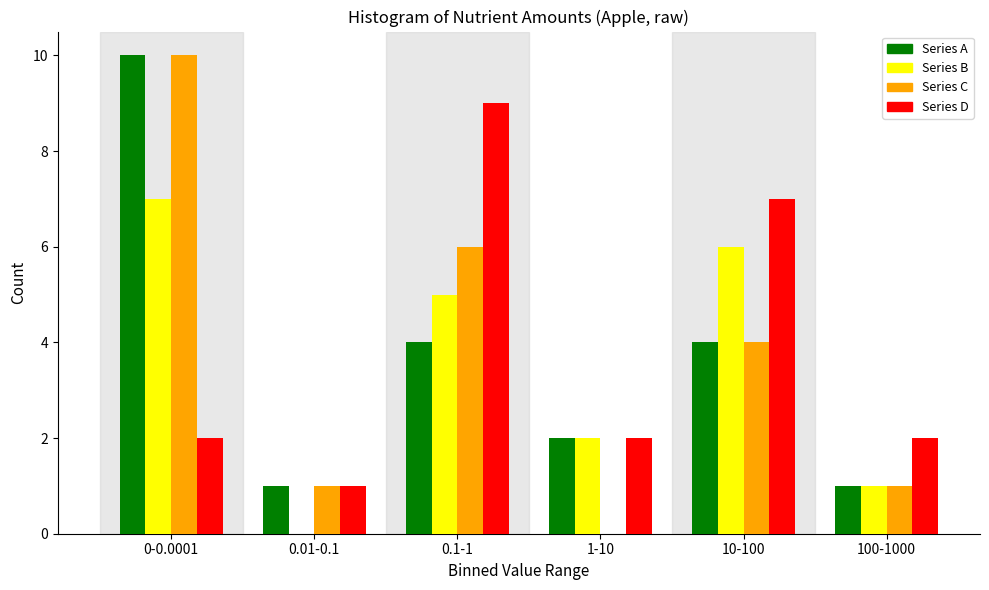

Reading right to left, extract all data points from this chart.

Series A: 100-1000=1	10-100=4	1-10=2	0.1-1=4	0.01-0.1=1	0-0.0001=10
Series B: 100-1000=1	10-100=6	1-10=2	0.1-1=5	0.01-0.1=0	0-0.0001=7
Series C: 100-1000=1	10-100=4	1-10=0	0.1-1=6	0.01-0.1=1	0-0.0001=10
Series D: 100-1000=2	10-100=7	1-10=2	0.1-1=9	0.01-0.1=1	0-0.0001=2